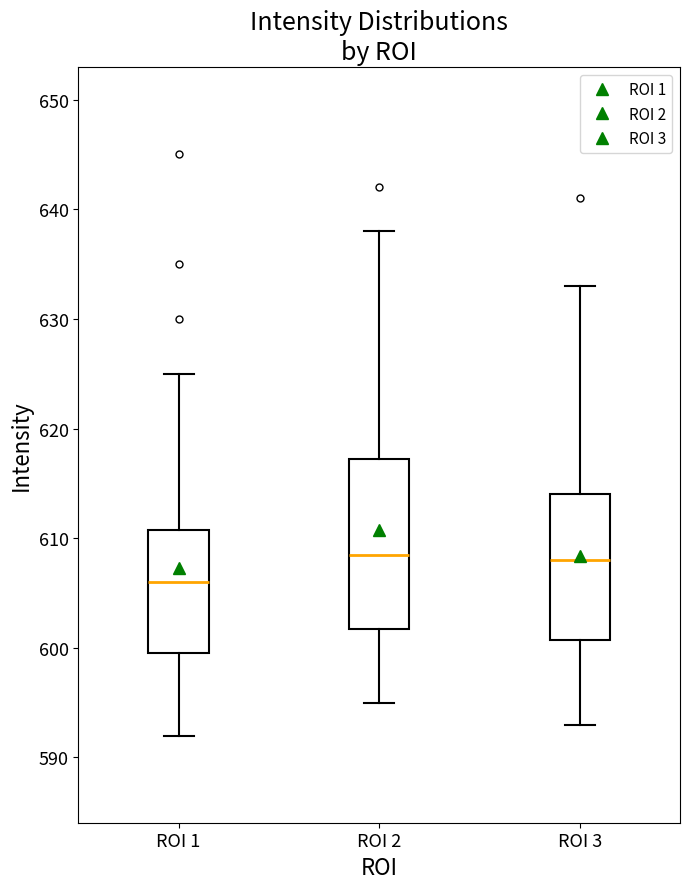

Where does the lower whisker of the box for ROI 3 end on the y-axis? The values are not printed on the chart, so give them approximately, as read against the axis.

593